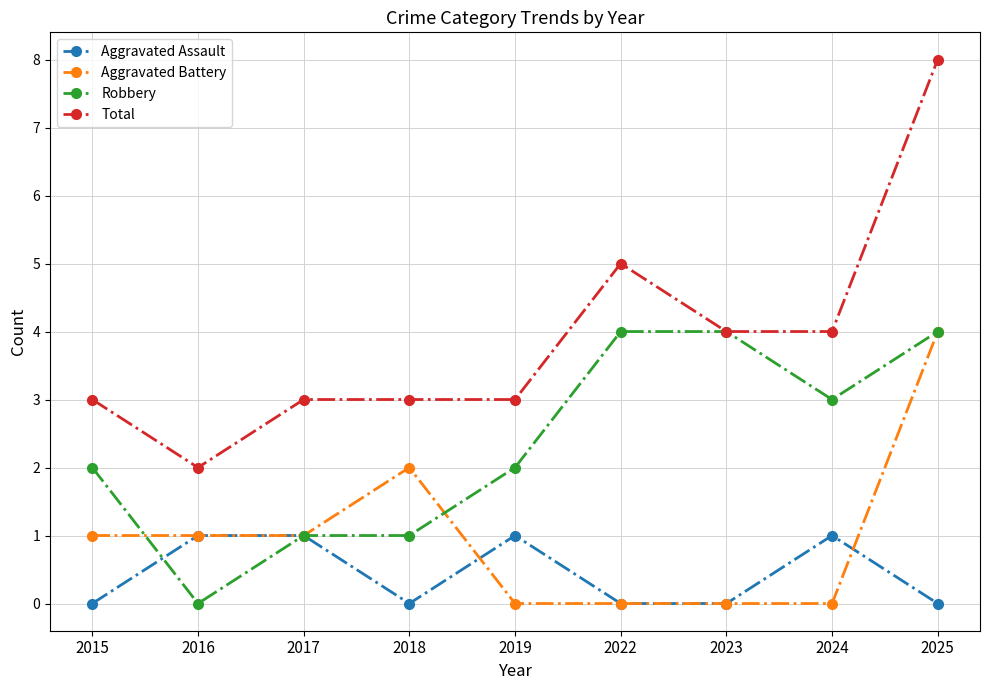

How many lines are shown in the chart?

4